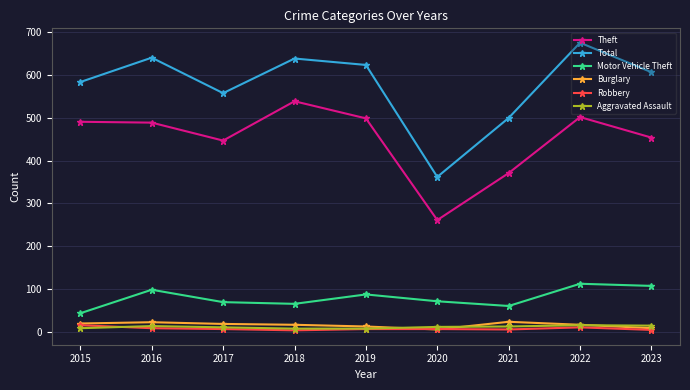

The Aggravated Assault series shows 14 at 2023. True or false?

True